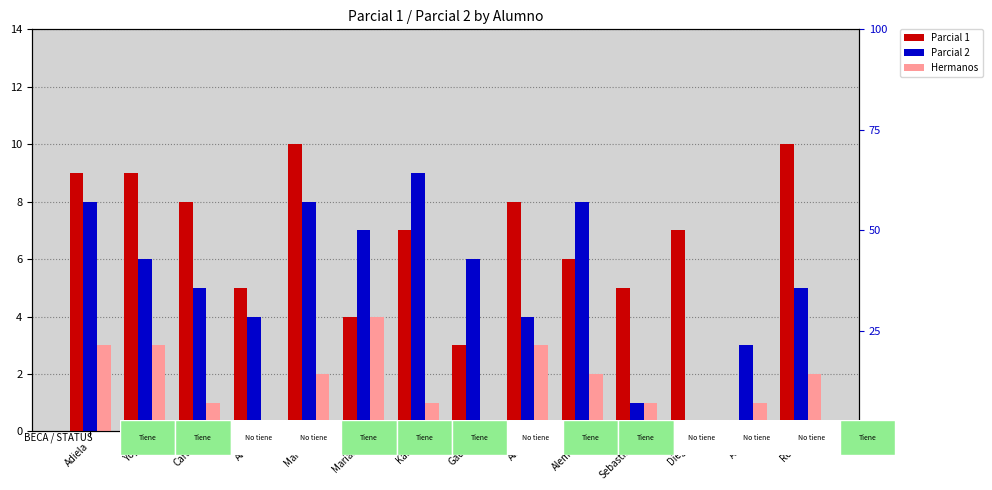

Which series has the largest range (max minus min)?

Parcial 1